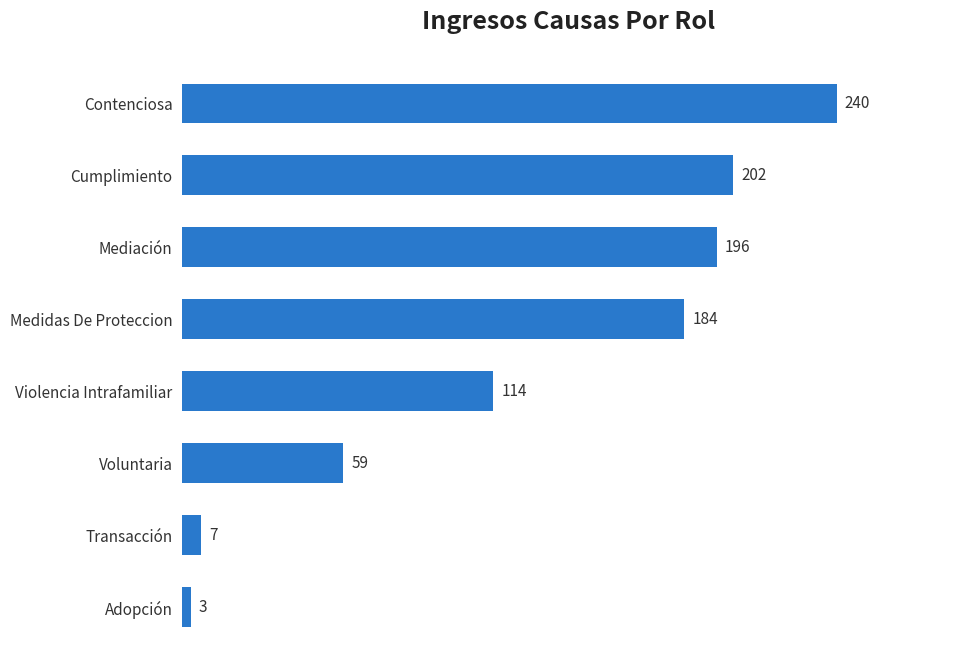

The chart shows a value of 184 at Medidas De Proteccion. True or false?

True